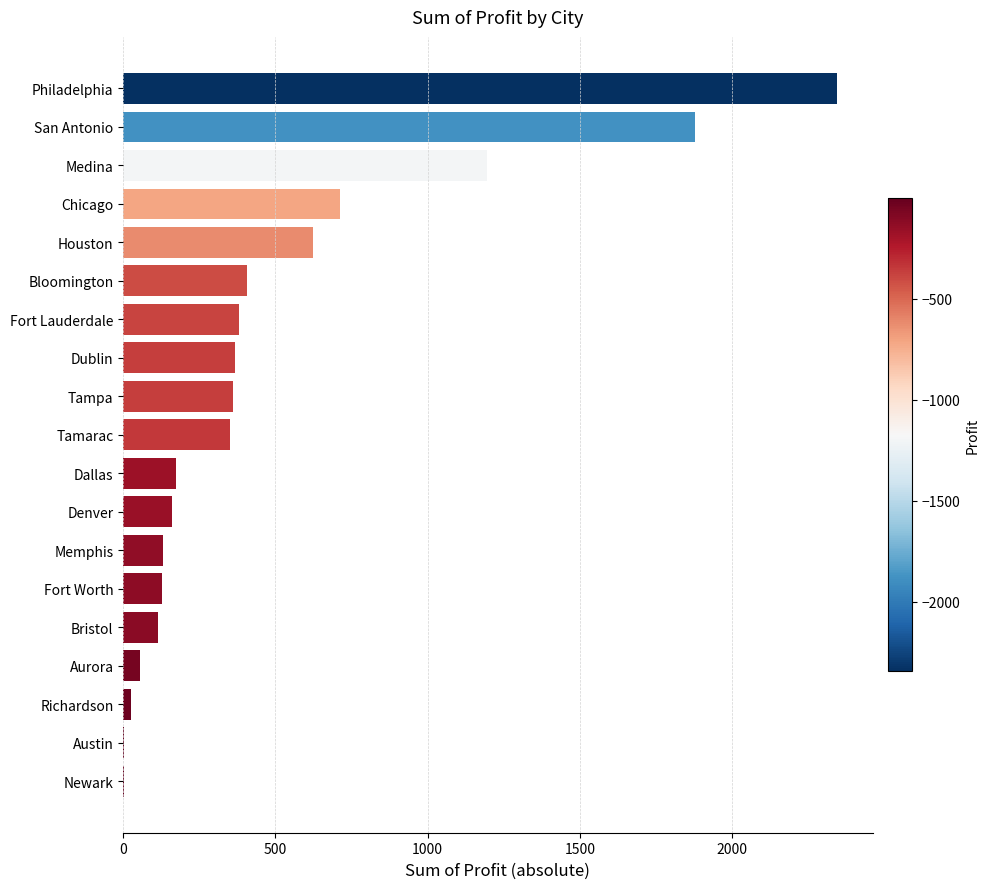

What is the greatest value displayed?

2343.6